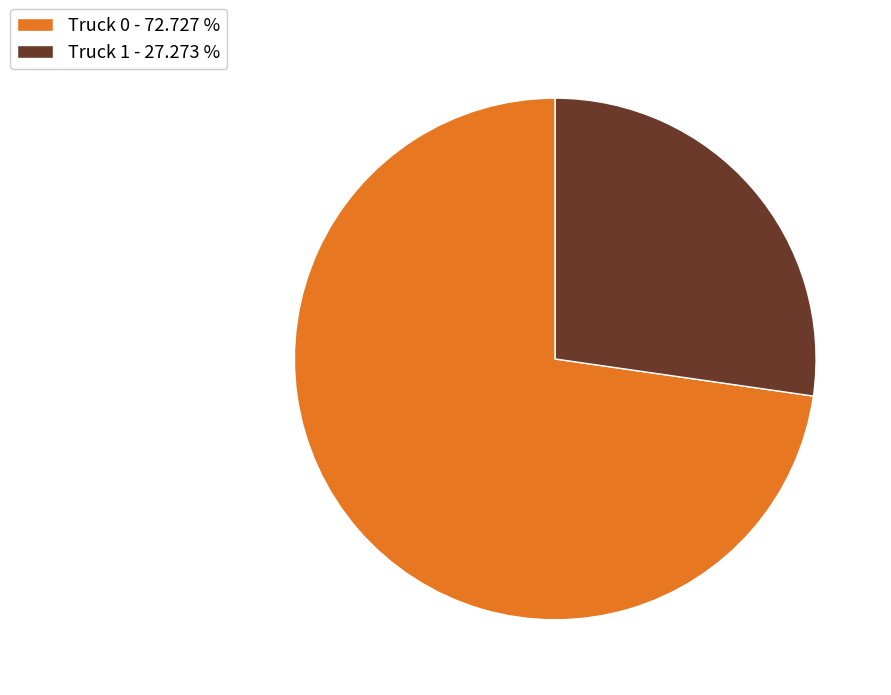

Which category has the biggest portion of the pie?

Truck 0